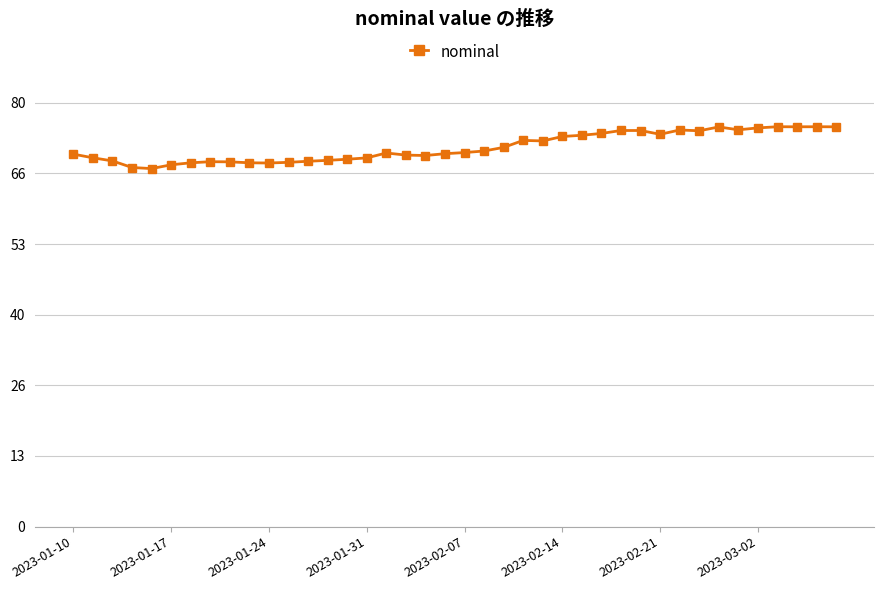

Does the chart display data point markers on the line(s)?

Yes